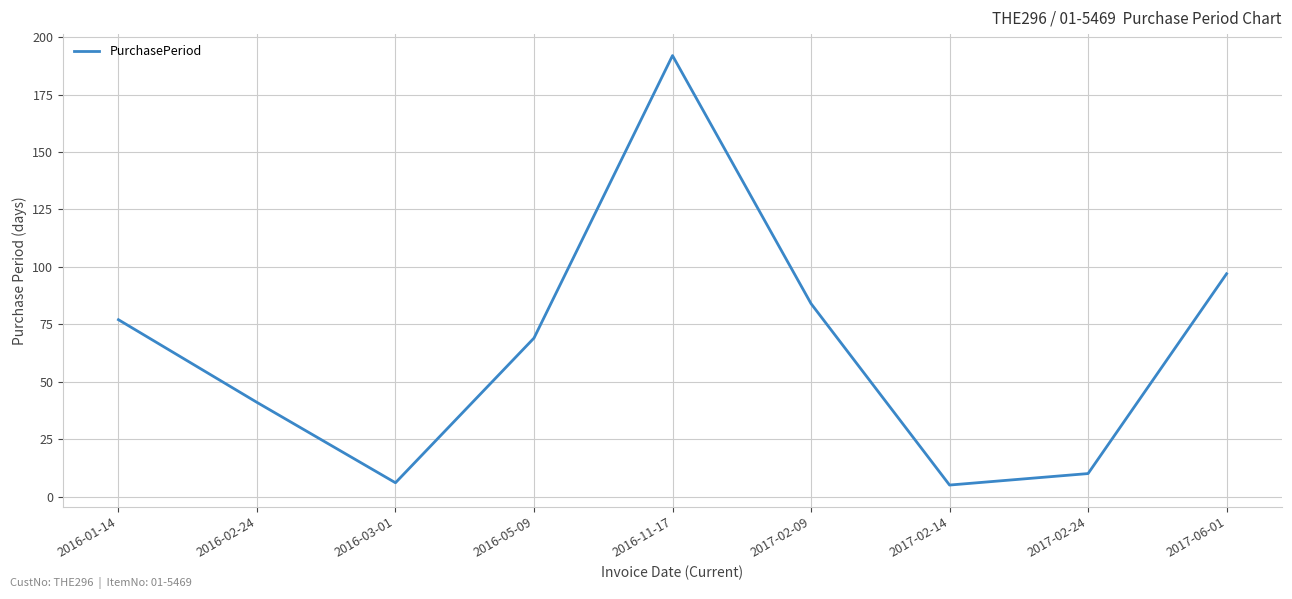

How many lines are shown in the chart?

1